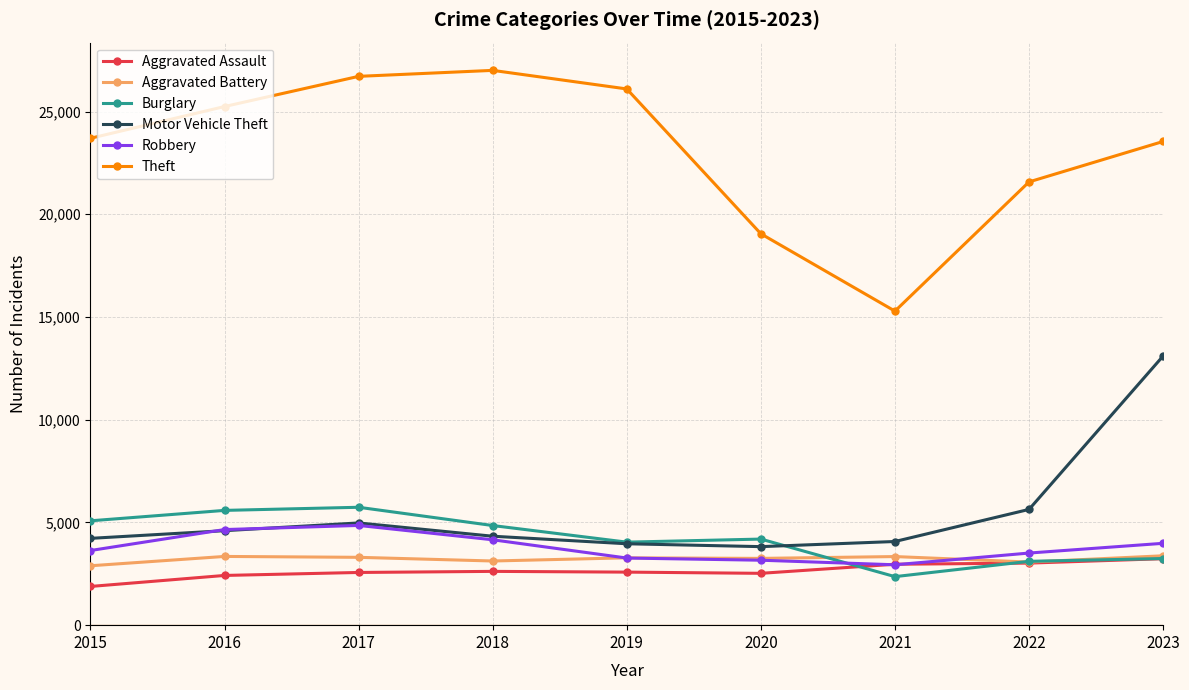

Which series has the widest spread of values?

Theft